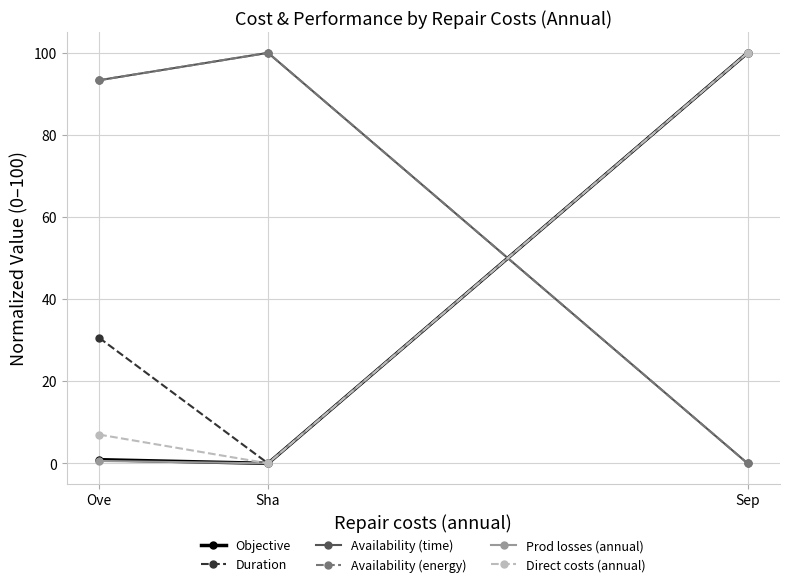

Which category has the highest value in the Availability (time) series?

Sha